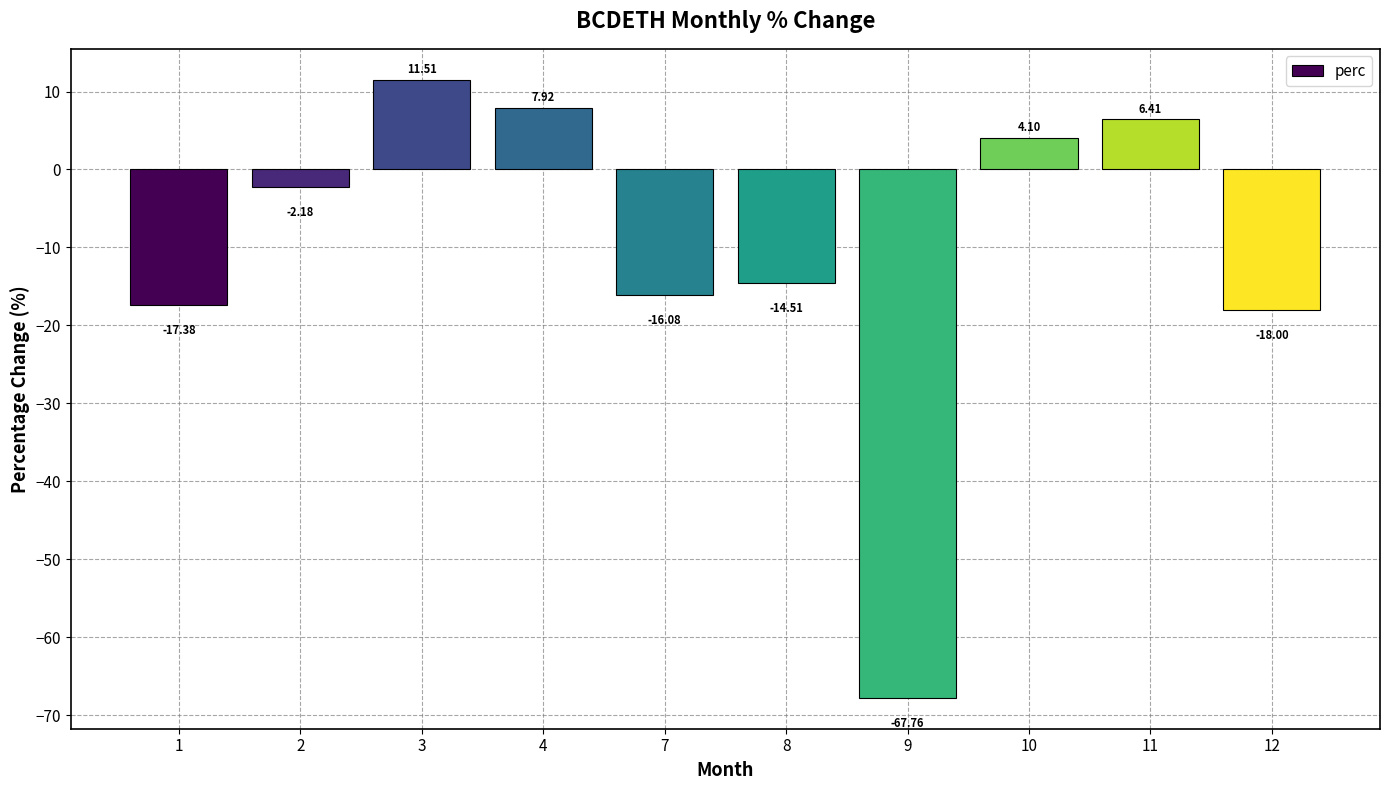

Rank the categories by value from highest to lowest.

3, 4, 11, 10, 2, 8, 7, 1, 12, 9